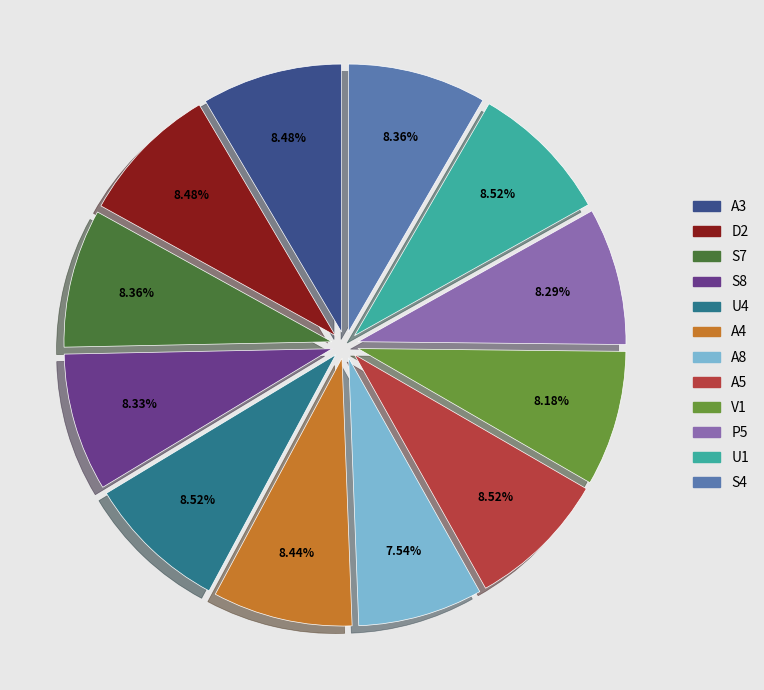

Count the number of slices in the pie.

12